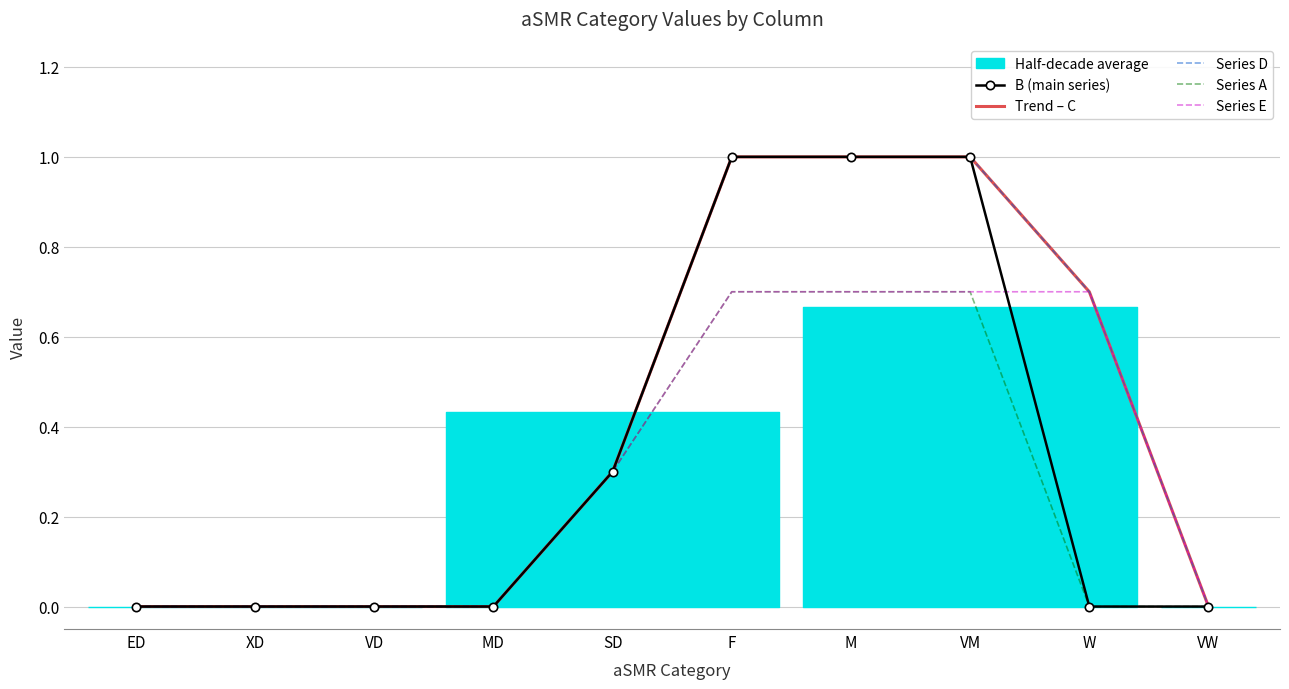

What is the difference between the highest and lowest values at F?

0.3